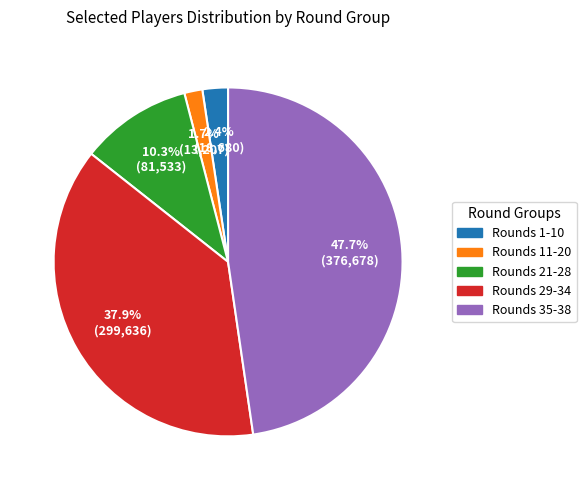

To the nearest percent, what is the average slice percentage?

20%